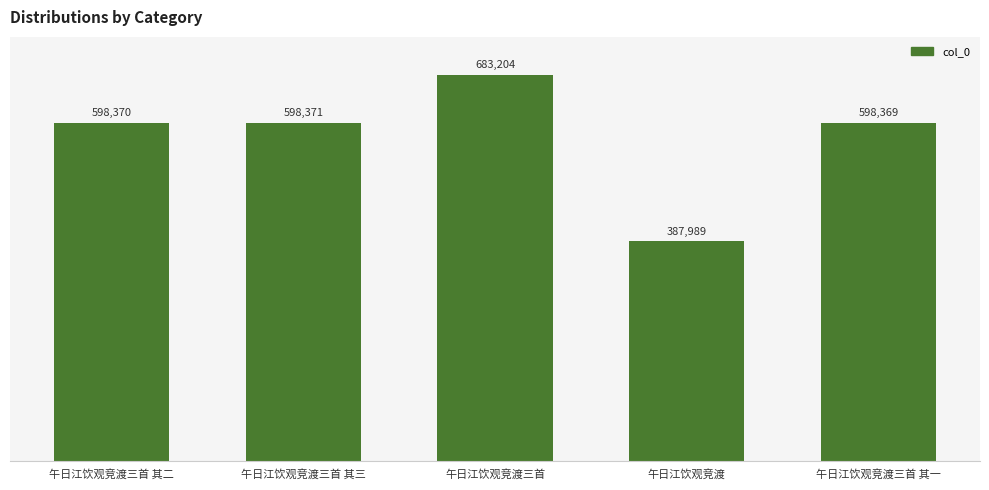

How many bars are there in total?

5